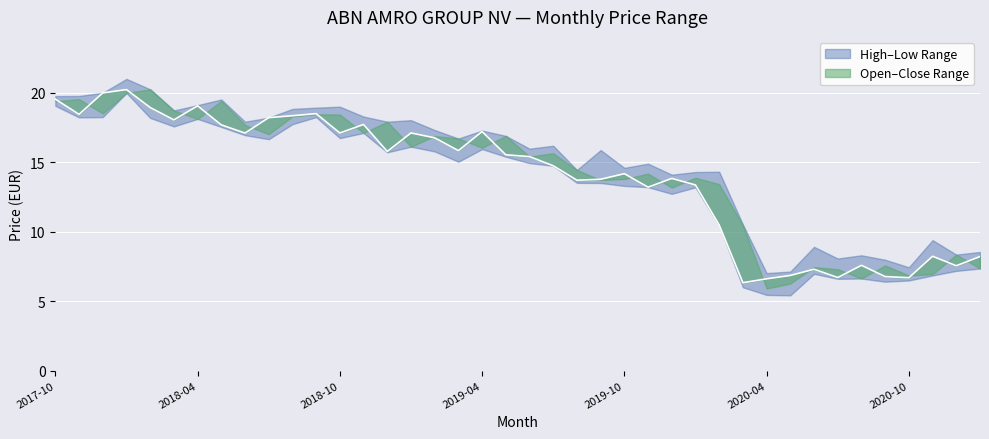

Reading left to right, what are all the values shown in this chart?

Highest Price: 2017-10=19.7	2017-11=19.8	2017-12=20.0	2018-01=21.0	2018-02=20.2	2018-03=18.7	2018-04=19.1	2018-05=19.5	2018-06=17.9	2018-07=18.2	2018-08=18.8	2018-09=18.9	2018-10=19.0	2018-11=18.3	2018-12=17.9	2019-01=18.0	2019-02=17.3	2019-03=16.7	2019-04=17.3	2019-05=16.9	2019-06=16.0	2019-07=16.2	2019-08=14.4	2019-09=15.9	2019-10=14.6	2019-11=14.9	2019-12=14.1	2020-01=14.3	2020-02=14.3	2020-03=10.5	2020-04=7.0	2020-05=7.1	2020-06=8.9	2020-07=8.1	2020-08=8.3	2020-09=8.0	2020-10=7.4	2020-11=9.4	2020-12=8.3	2021-01=8.5
Opening Price: 2017-10=19.4	2017-11=19.5	2017-12=18.5	2018-01=20.0	2018-02=20.2	2018-03=18.7	2018-04=18.1	2018-05=19.4	2018-06=17.7	2018-07=17.0	2018-08=18.3	2018-09=18.4	2018-10=18.4	2018-11=17.1	2018-12=17.9	2019-01=16.1	2019-02=16.9	2019-03=16.7	2019-04=16.0	2019-05=16.9	2019-06=15.4	2019-07=15.6	2019-08=14.4	2019-09=13.7	2019-10=13.8	2019-11=14.2	2019-12=13.2	2020-01=13.9	2020-02=13.4	2020-03=10.4	2020-04=5.9	2020-05=6.3	2020-06=7.4	2020-07=7.3	2020-08=6.6	2020-09=7.6	2020-10=6.8	2020-11=6.9	2020-12=8.3	2021-01=7.3
Closing Price: 2017-10=19.5	2017-11=18.4	2017-12=20.0	2018-01=20.2	2018-02=18.9	2018-03=18.0	2018-04=19.0	2018-05=17.7	2018-06=17.1	2018-07=18.2	2018-08=18.3	2018-09=18.5	2018-10=17.1	2018-11=17.7	2018-12=15.8	2019-01=17.1	2019-02=16.7	2019-03=15.8	2019-04=17.2	2019-05=15.5	2019-06=15.4	2019-07=14.7	2019-08=13.7	2019-09=13.8	2019-10=14.2	2019-11=13.2	2019-12=13.8	2020-01=13.3	2020-02=10.5	2020-03=6.3	2020-04=6.6	2020-05=6.8	2020-06=7.3	2020-07=6.7	2020-08=7.6	2020-09=6.8	2020-10=6.7	2020-11=8.2	2020-12=7.5	2021-01=8.2
Lowest Price: 2017-10=19.0	2017-11=18.2	2017-12=18.2	2018-01=20.0	2018-02=18.2	2018-03=17.6	2018-04=18.1	2018-05=17.5	2018-06=16.9	2018-07=16.6	2018-08=17.7	2018-09=18.2	2018-10=16.7	2018-11=17.1	2018-12=15.7	2019-01=16.1	2019-02=15.8	2019-03=15.0	2019-04=15.9	2019-05=15.4	2019-06=14.9	2019-07=14.7	2019-08=13.5	2019-09=13.5	2019-10=13.3	2019-11=13.2	2019-12=12.7	2020-01=13.2	2020-02=10.4	2020-03=6.0	2020-04=5.4	2020-05=5.4	2020-06=7.0	2020-07=6.6	2020-08=6.6	2020-09=6.4	2020-10=6.5	2020-11=6.8	2020-12=7.2	2021-01=7.3